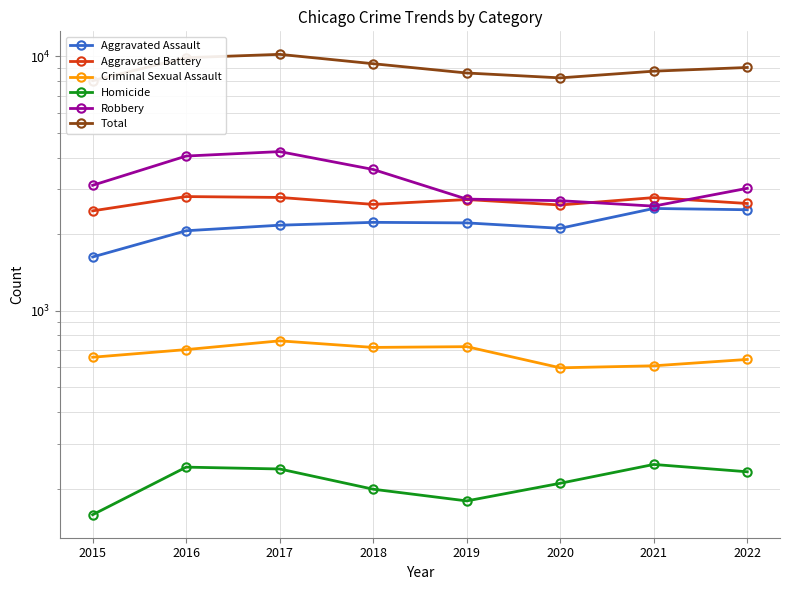

How many lines are shown in the chart?

6